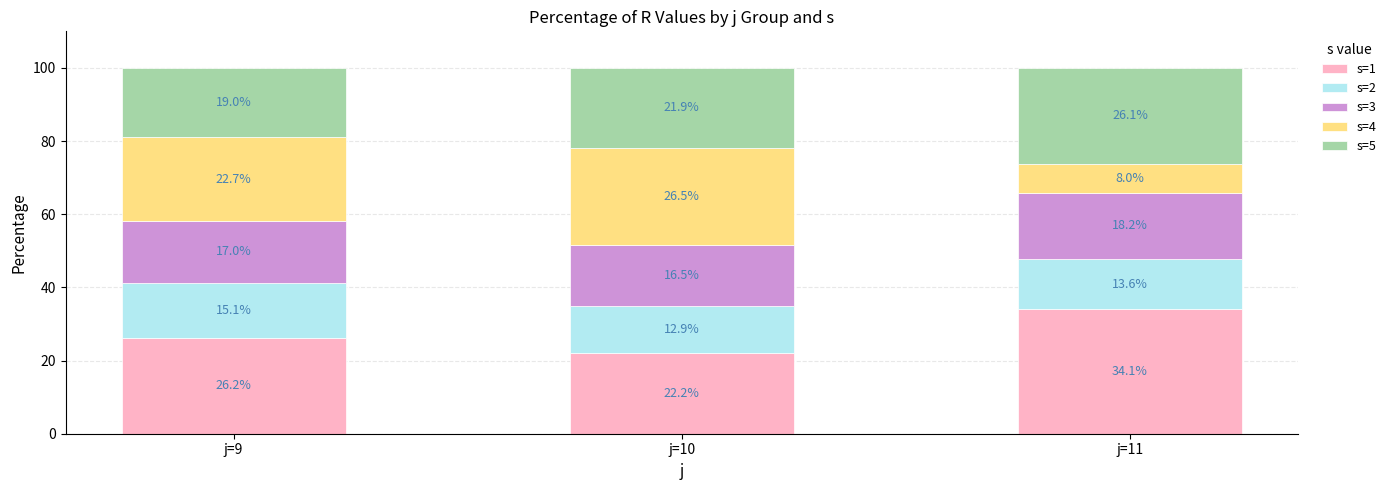

What is the difference between the second highest and minimum values in the s=1 series?

4.0